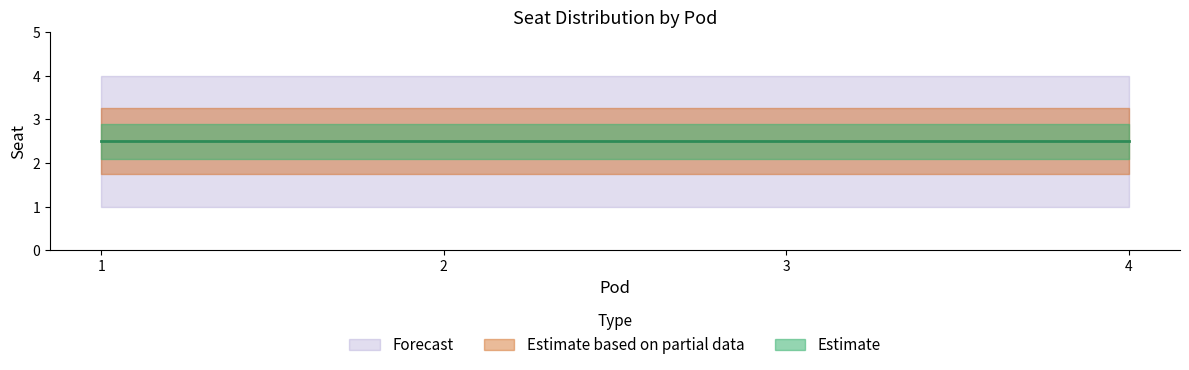

Reading left to right, what are all the values shown in this chart?

Seat Min: 1.0	1.0	1.0	1.0
Seat Max: 4.0	4.0	4.0	4.0
Seat Mean: 2.5	2.5	2.5	2.5